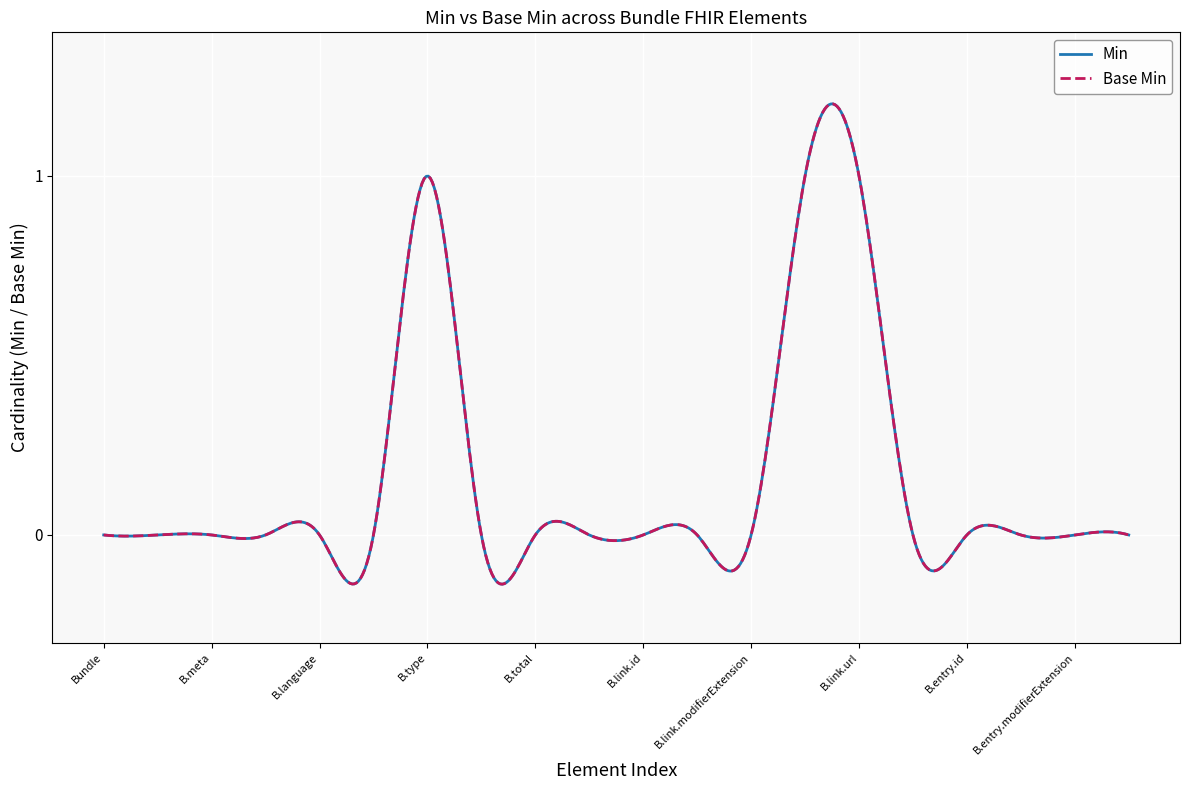

True or false: Min and Base Min cross at least once.

False